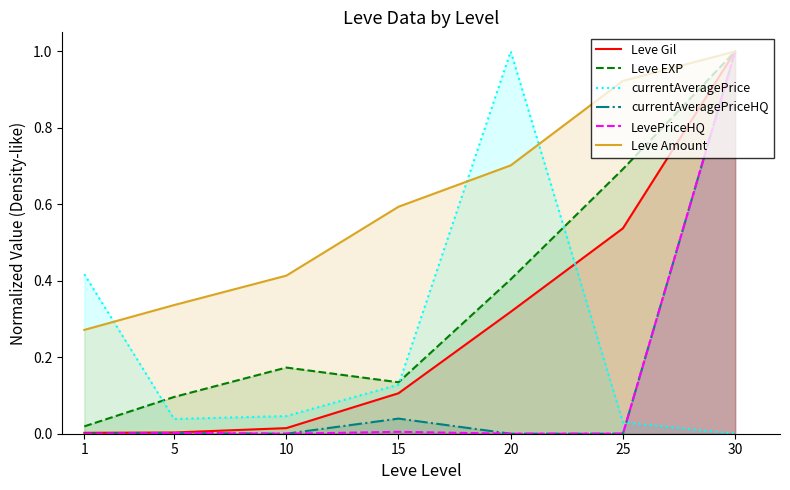

Rank the series by their maximum value, from lowest to highest.

Leve Gil, Leve EXP, currentAveragePrice, currentAveragePriceHQ, LevePriceHQ, Leve Amount